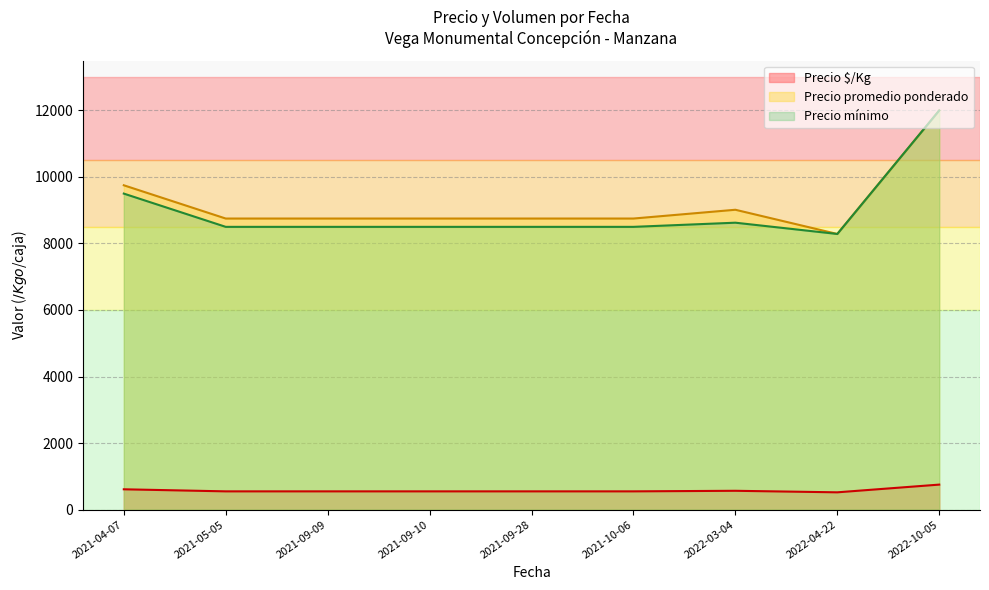

At how many categories does at least one series exceed 2701?

9